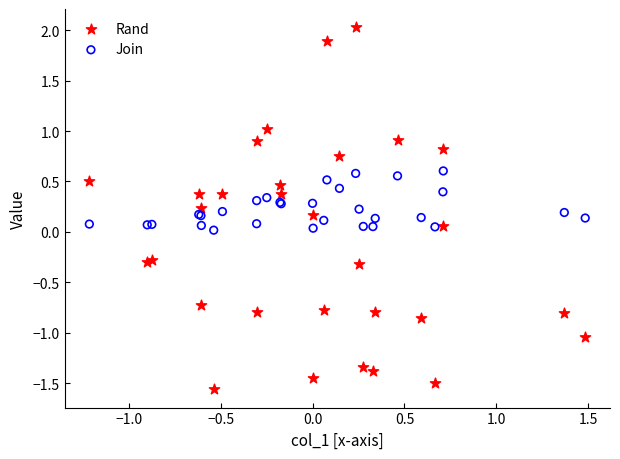

Which series has the widest spread of Y values?

Rand